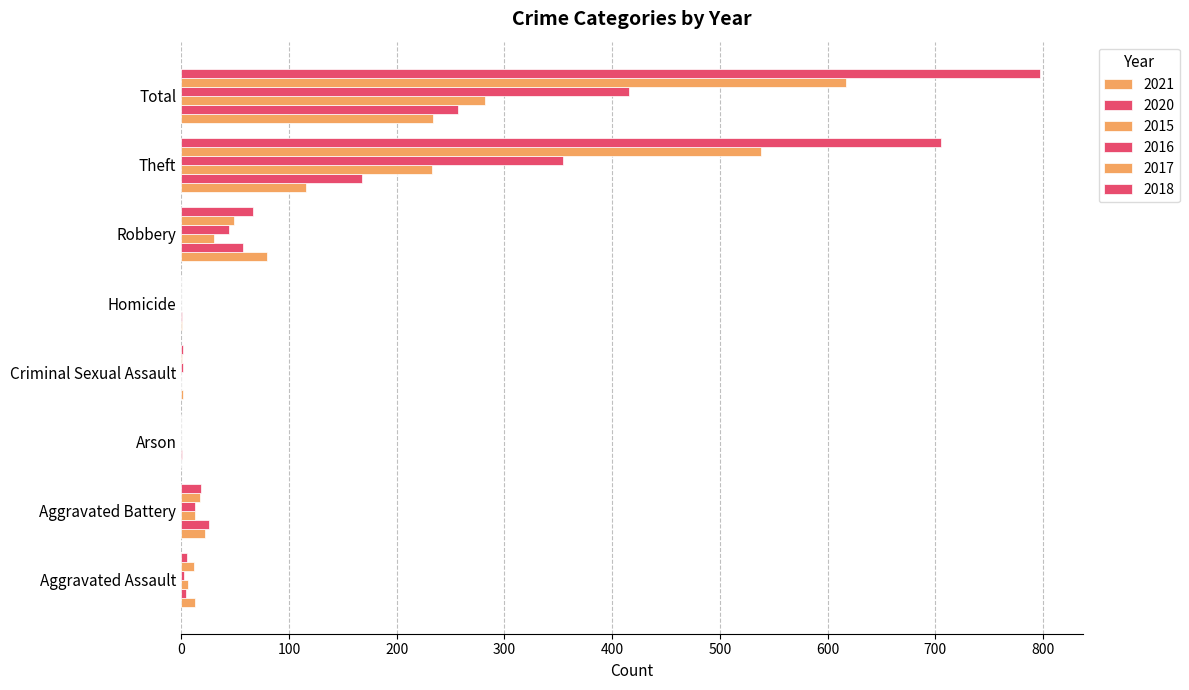

How many series are shown in this chart?

6